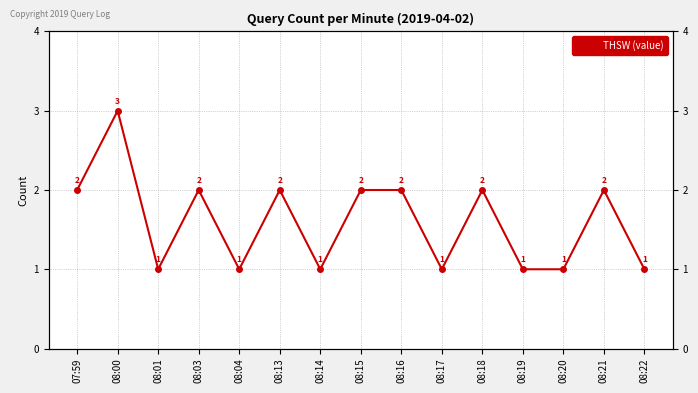

How many points are lower than both their immediate neighbors (excluding endpoints)?

4